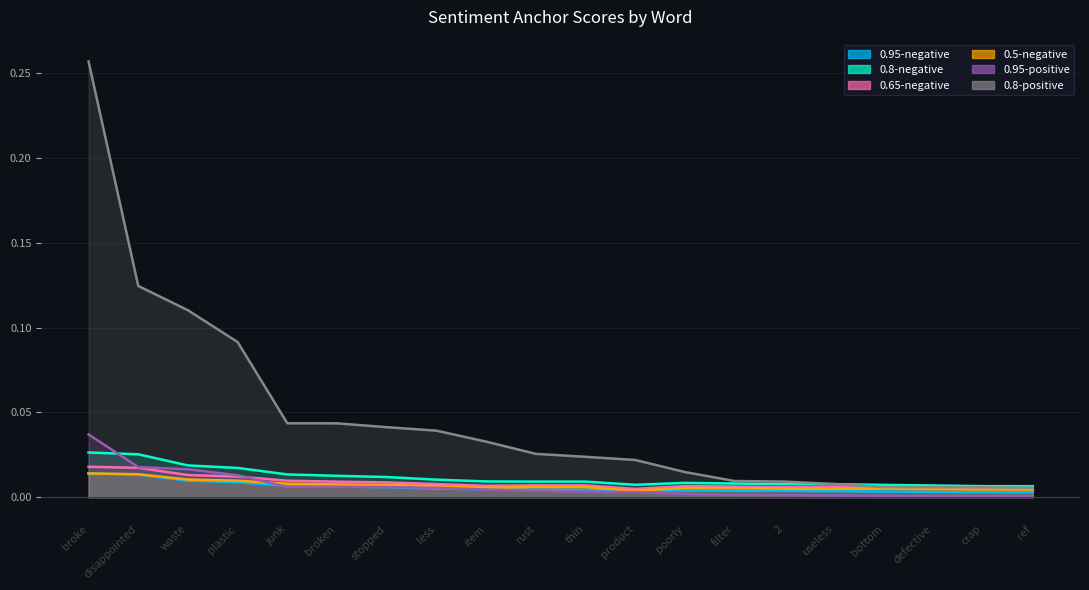

At which category does 0.65-negative reach its first local peak?

rust